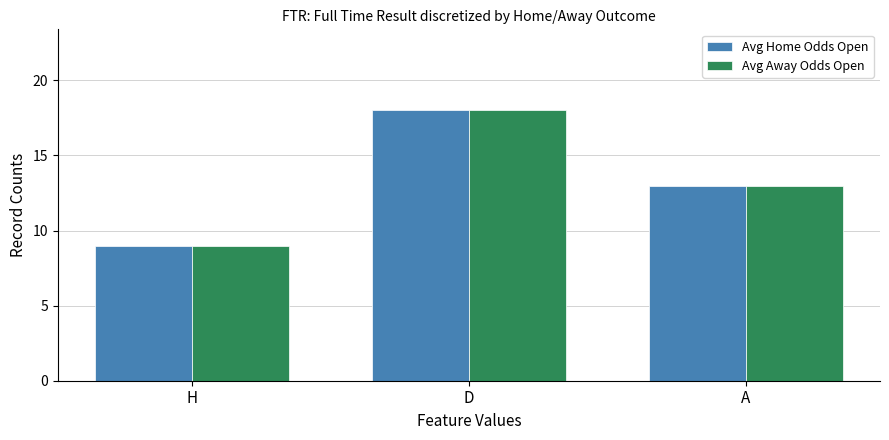

Reading left to right, what are all the values shown in this chart?

Avg Home Odds Open: H=9	D=18	A=13
Avg Away Odds Open: H=9	D=18	A=13